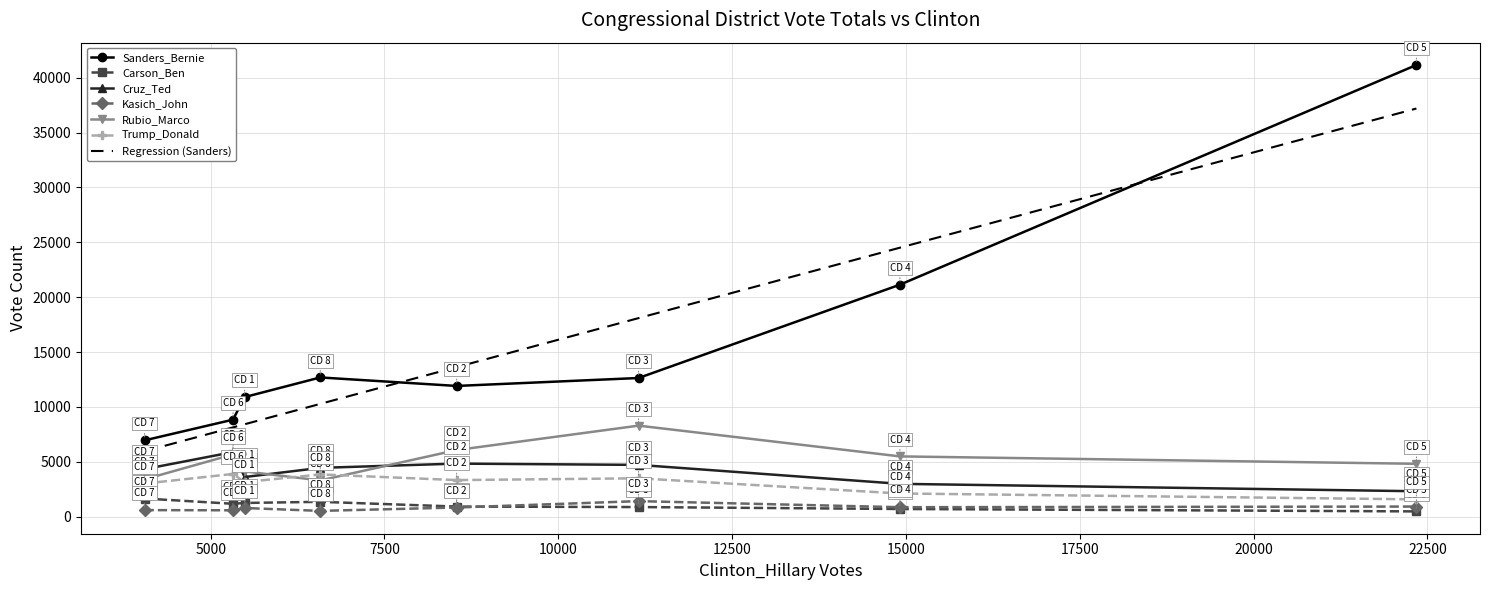

True or false: Kasich_John and Trump_Donald cross at least once.

False